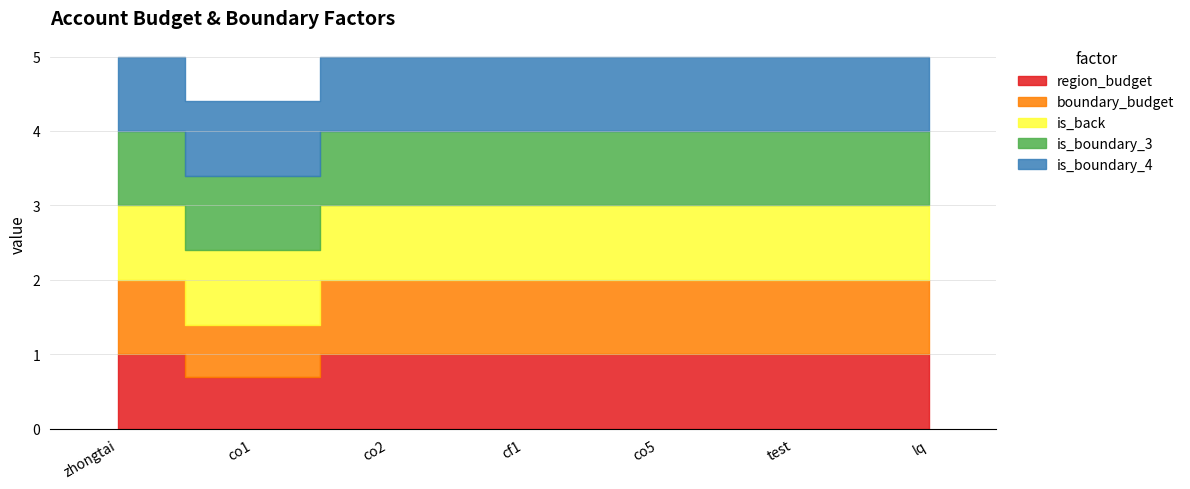

What is the average value of the is_boundary_3 series?

1.0